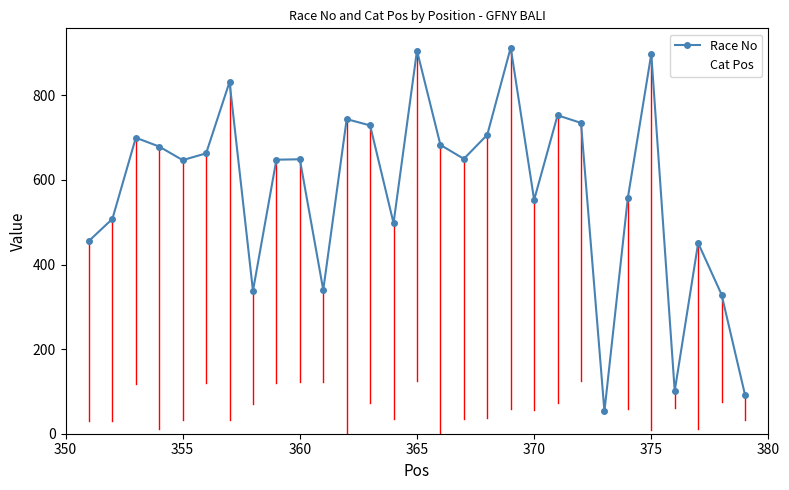

What is the greatest value displayed?

913